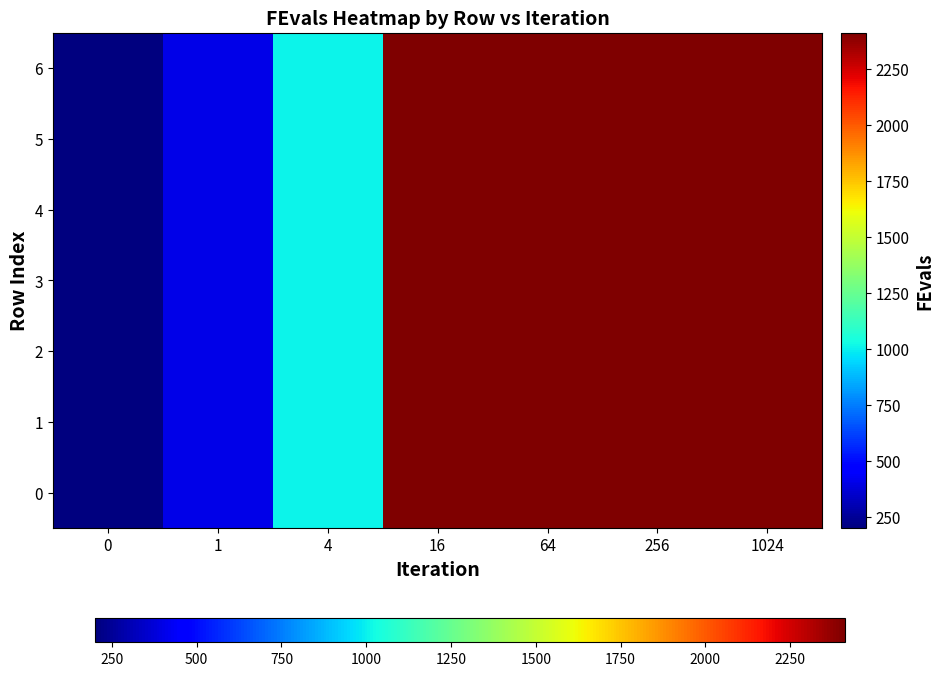

Reading right to left, what are all the values shown in this chart?

0: 1024=2412	256=2412	64=2412	16=2412	4=1005	1=402	0=200
1: 1024=2412	256=2412	64=2412	16=2412	4=1005	1=402	0=200
2: 1024=2412	256=2412	64=2412	16=2412	4=1005	1=402	0=200
3: 1024=2412	256=2412	64=2412	16=2412	4=1005	1=402	0=200
4: 1024=2412	256=2412	64=2412	16=2412	4=1005	1=402	0=200
5: 1024=2412	256=2412	64=2412	16=2412	4=1005	1=402	0=200
6: 1024=2412	256=2412	64=2412	16=2412	4=1005	1=402	0=200